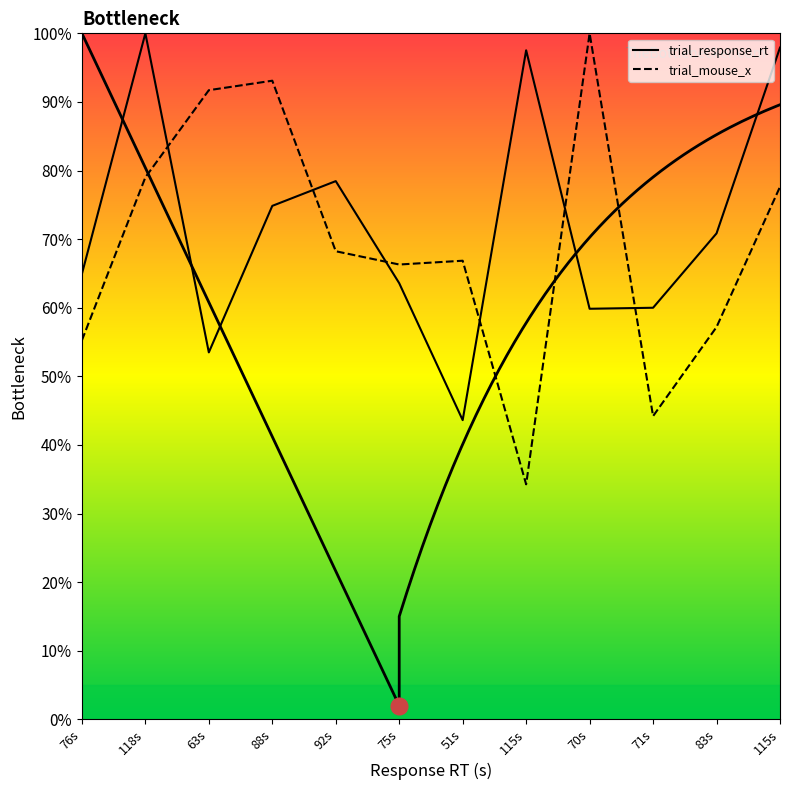

Reading left to right, what are all the values shown in this chart?

trial_response_rt: 76s=0.6	118s=1.0	63s=0.5	88s=0.7	92s=0.8	75s=0.6	51s=0.4	115s=1.0	70s=0.6	71s=0.6	83s=0.7	115s=1.0
trial_mouse_x: 76s=0.6	118s=0.8	63s=0.9	88s=0.9	92s=0.7	75s=0.7	51s=0.7	115s=0.3	70s=1.0	71s=0.4	83s=0.6	115s=0.8